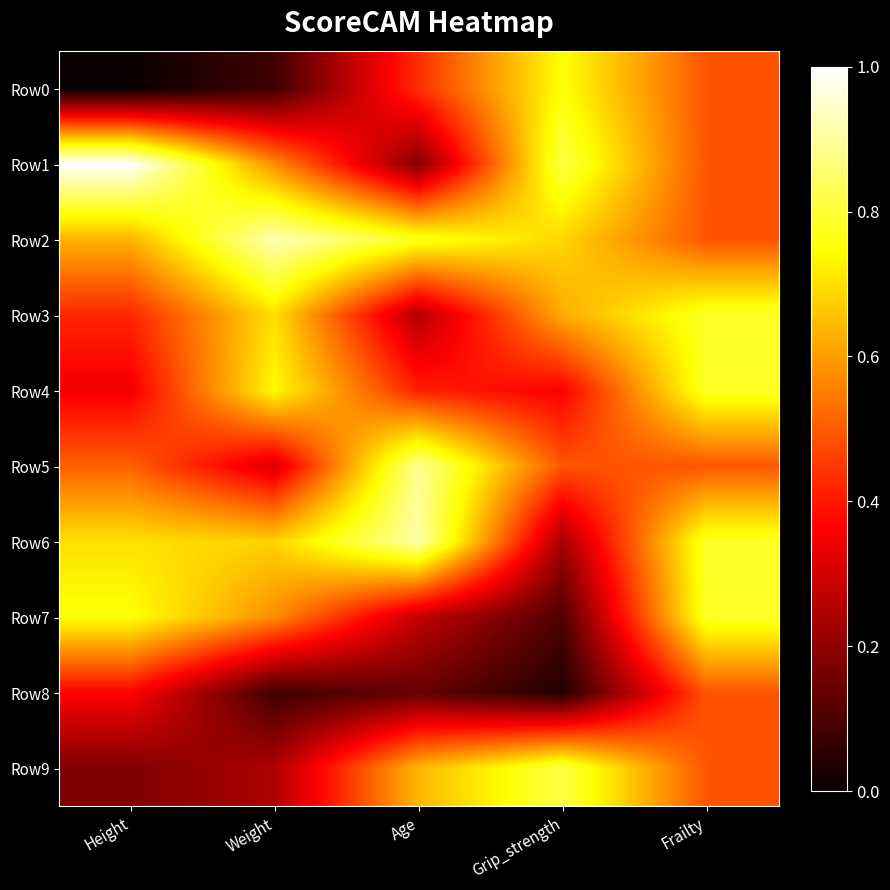

Count the number of data series in this chart.

10